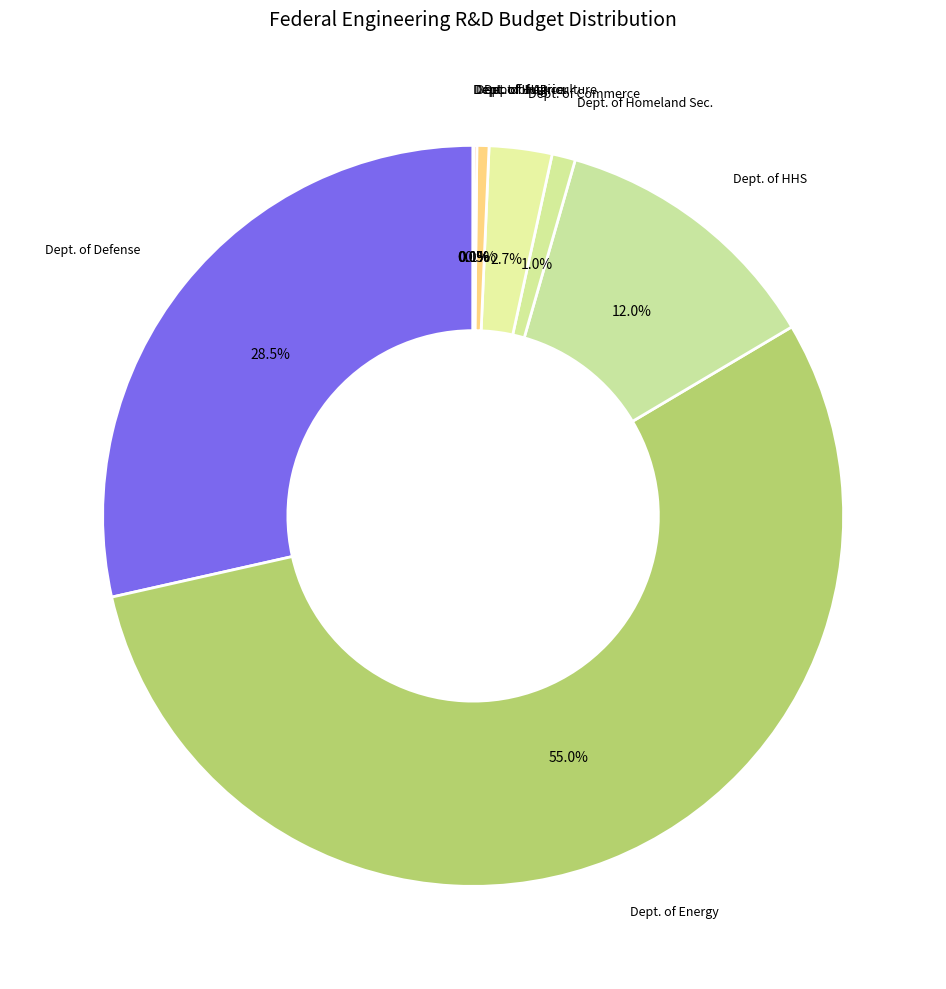

Which slice is the largest?

Dept. of Energy